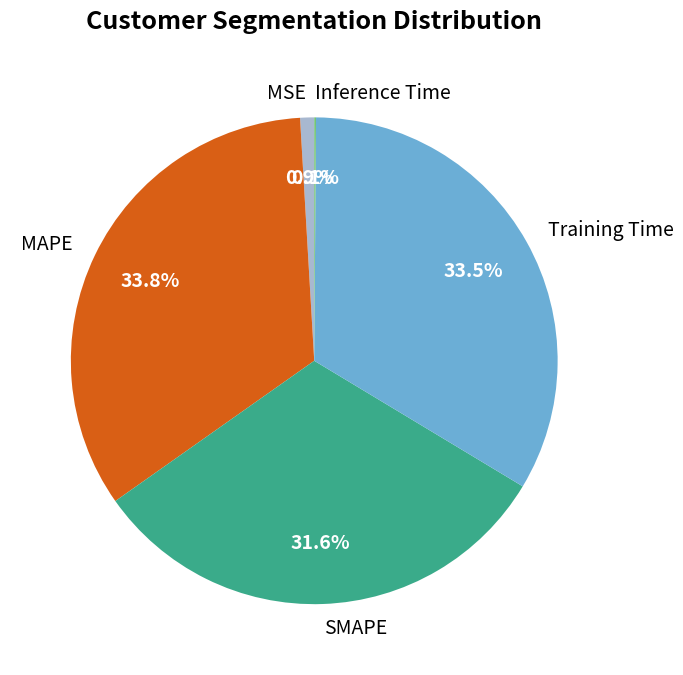

Is there any slice that represents more than half of the pie?

No